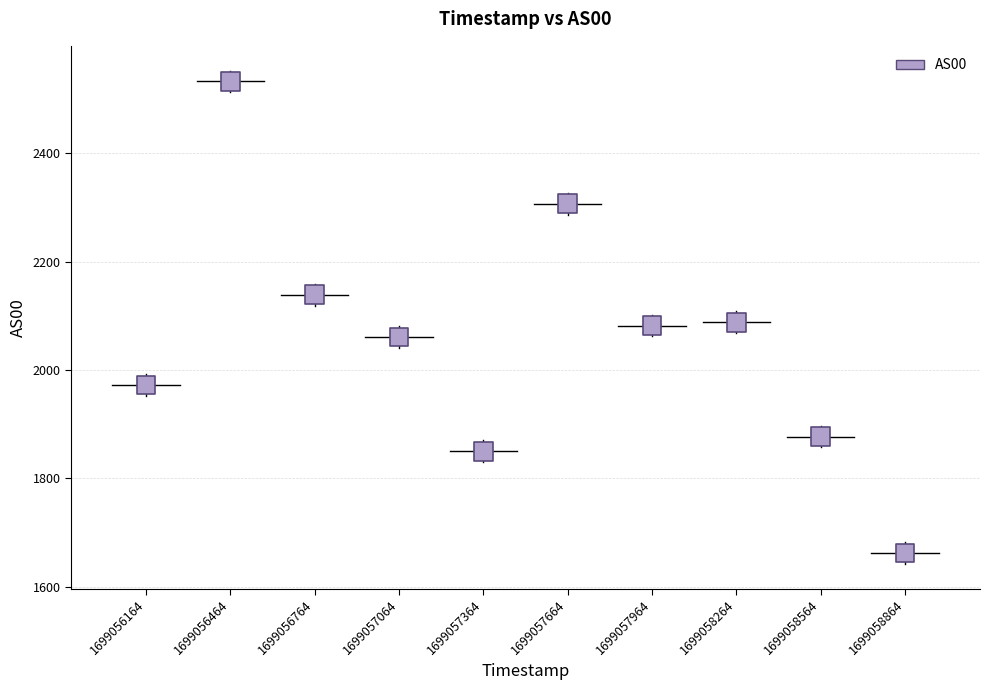

What is the average Y value?

2057